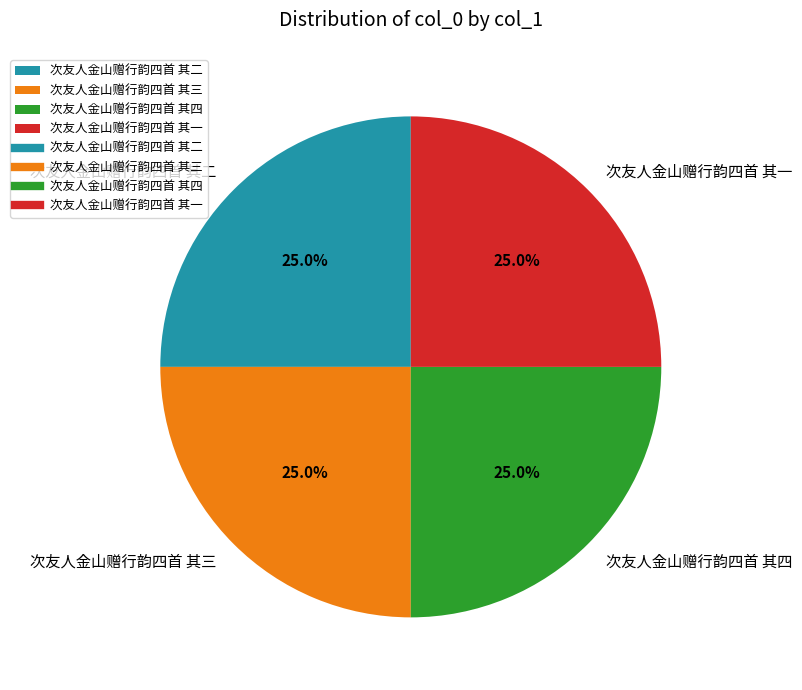

How much of the chart is everything except 次友人金山赠行韵四首 其四?

75.0%